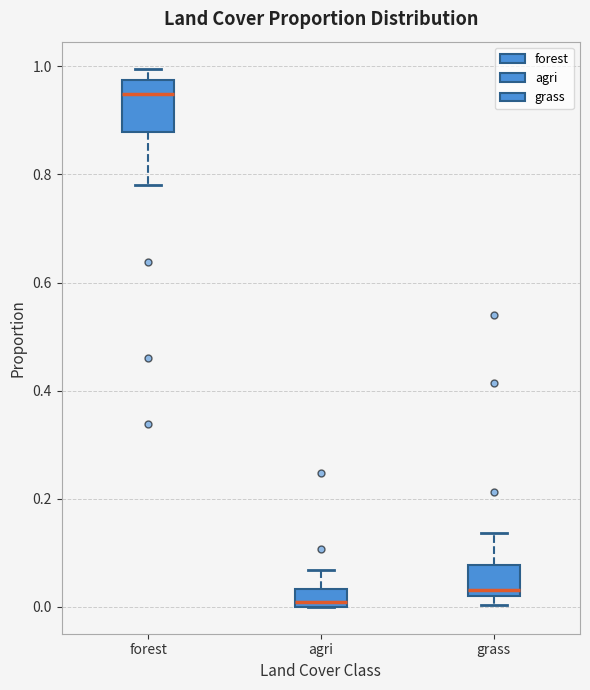

Reading left to right, read every box against the y-axis: the position of its median line, the range the box covers, and the ends of its whiskers. The values are not printed on the chart, so give them approximately, as read against the axis.

forest: median 0.94, box 0.88 to 0.98, whiskers 0.78 to 1.00
agri: median 0.00 (just above the box's lower edge), box 0.00 to 0.04, whiskers 0.00 to 0.06
grass: median 0.04, box 0.02 to 0.08, whiskers 0.00 to 0.14